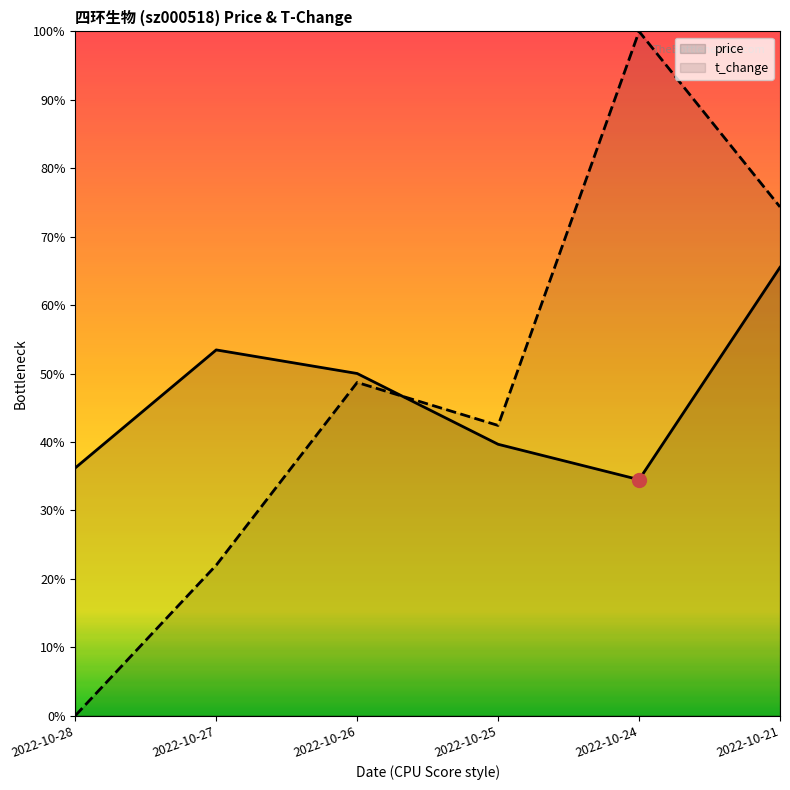

Where do price and t_change first cross each other?

2022-10-26 and 2022-10-25